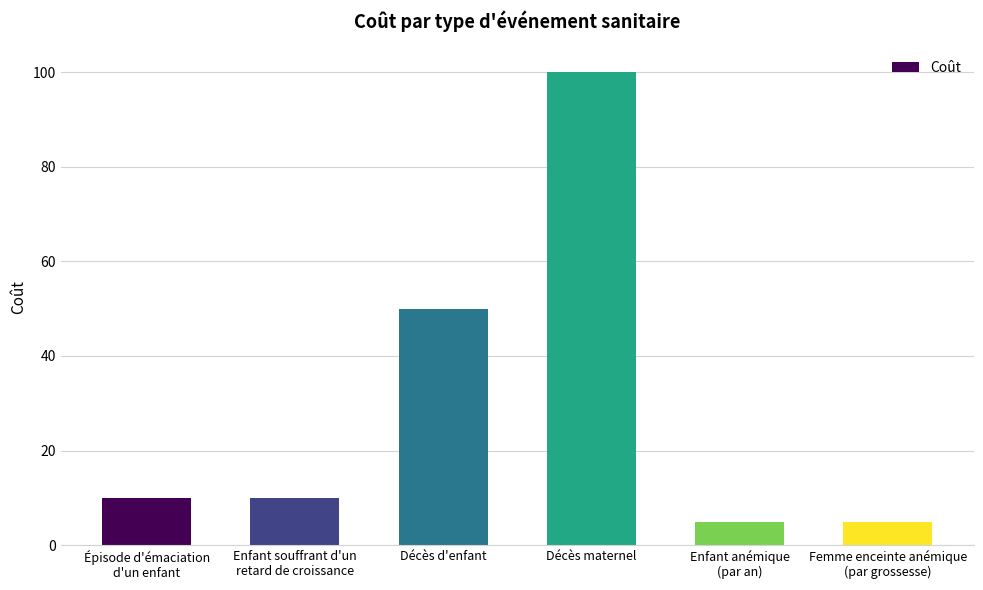

What is the label of the 4th bar from the left?

Décès maternel